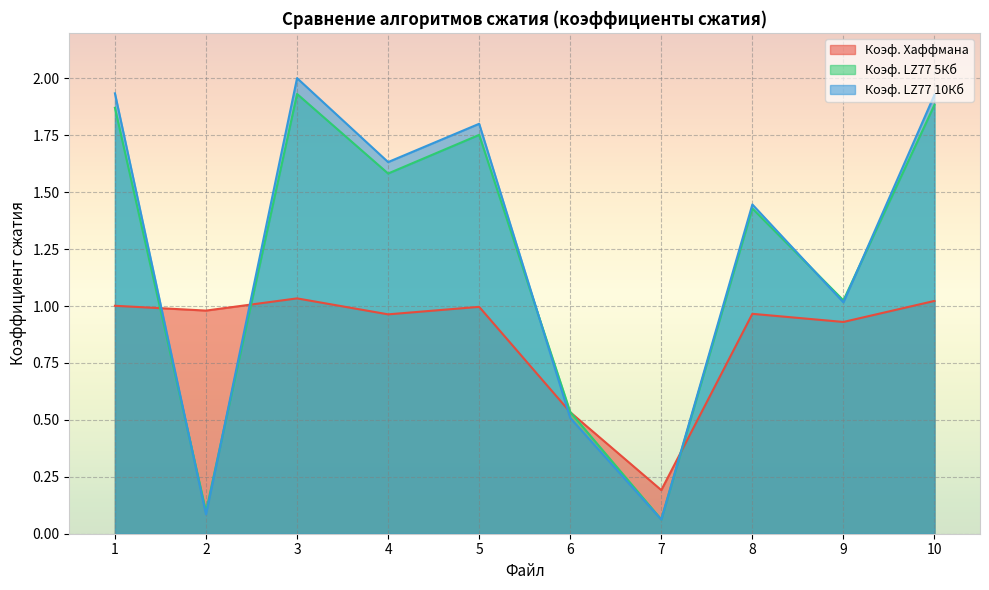

What are all the series names shown in the legend?

Коэф. Хаффмана, Коэф. LZ77 5Кб, Коэф. LZ77 10Кб